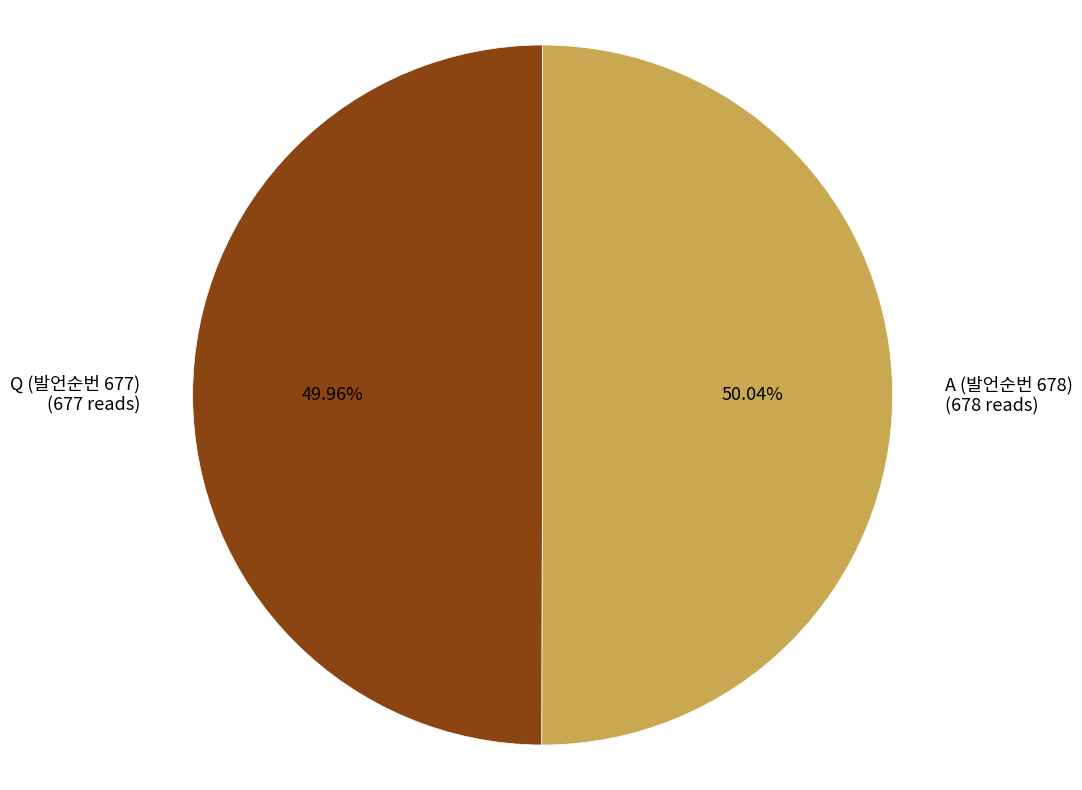

Does any single category account for the majority?

Yes